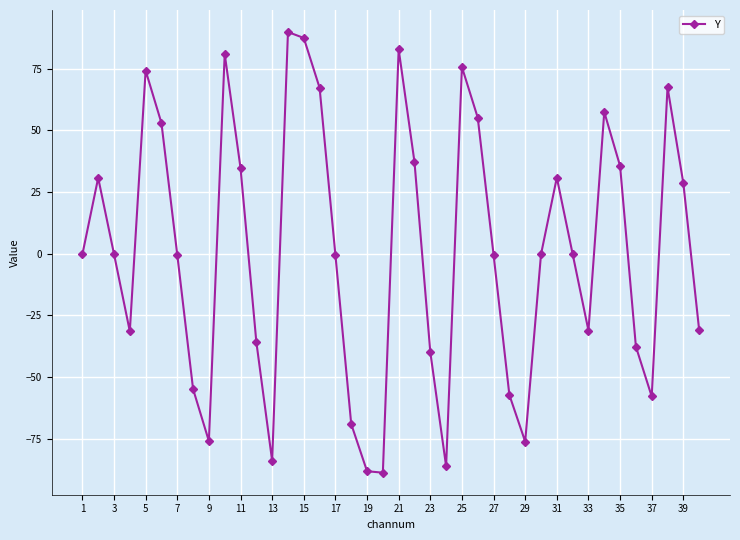

Count the number of data series in this chart.

1